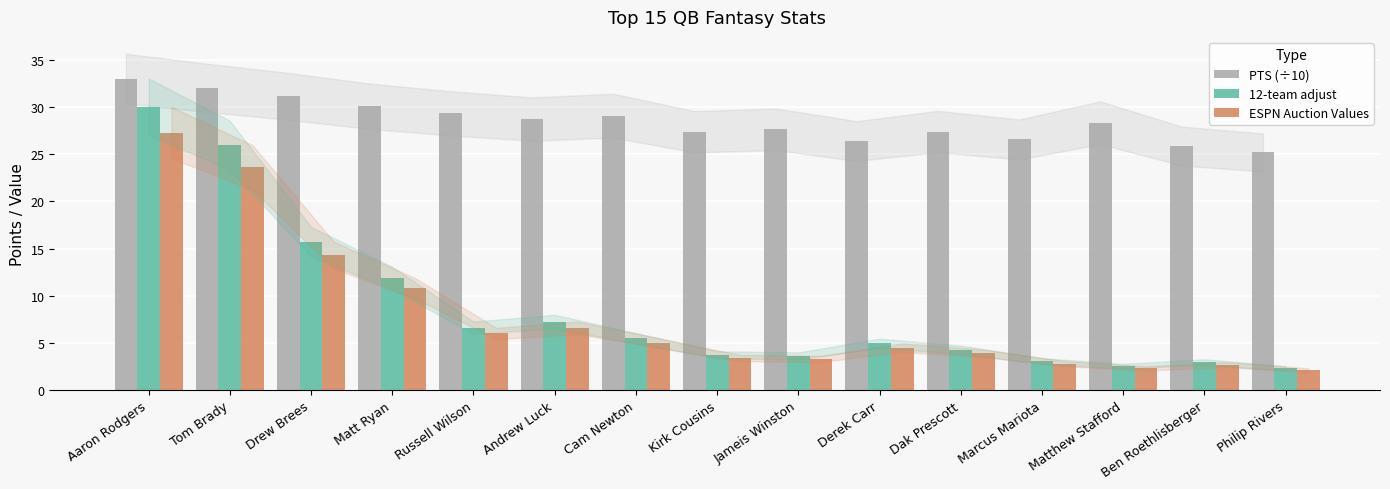

True or false: 12-team adjust has a value of 17.4 at Matt Ryan.

False